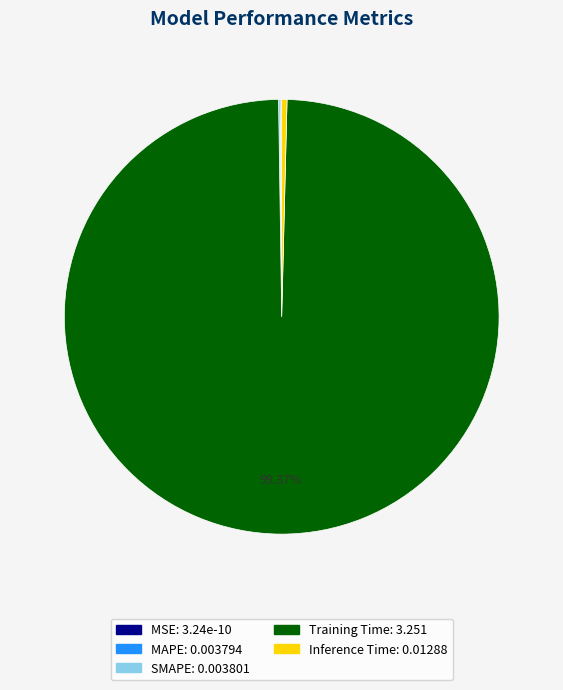

What is the majority slice?

Training Time